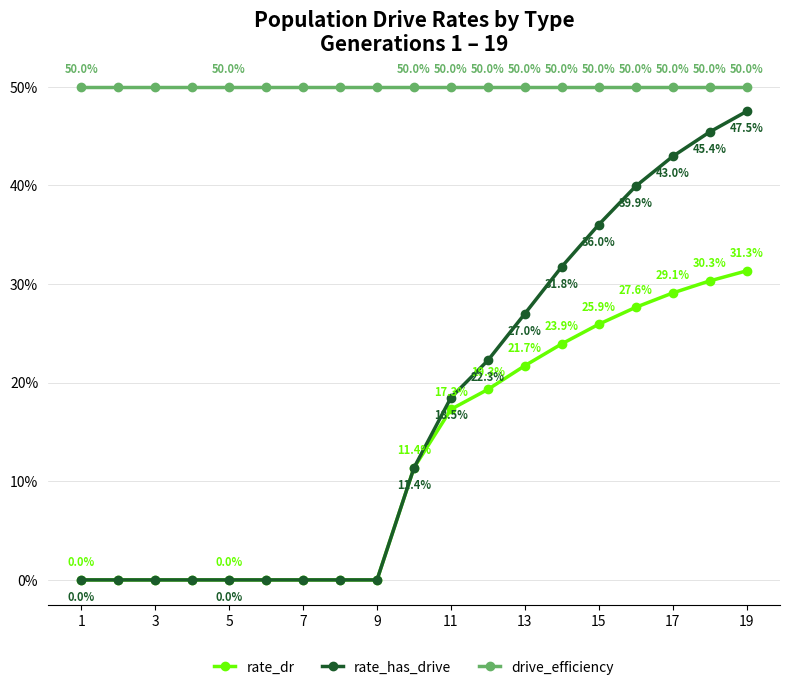

What is the label of the 12th point from the left?

11